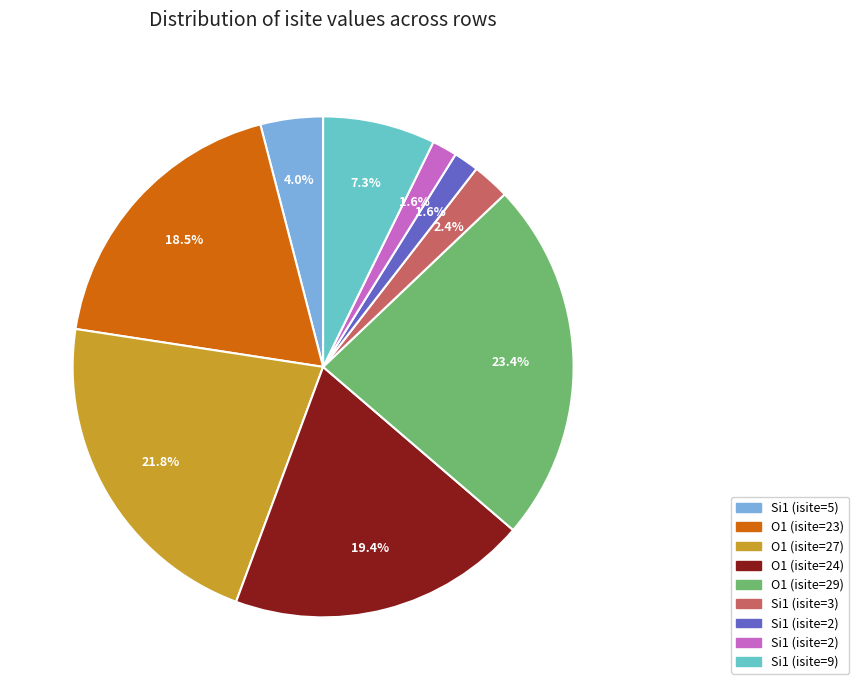

Does any single category account for the majority?

No